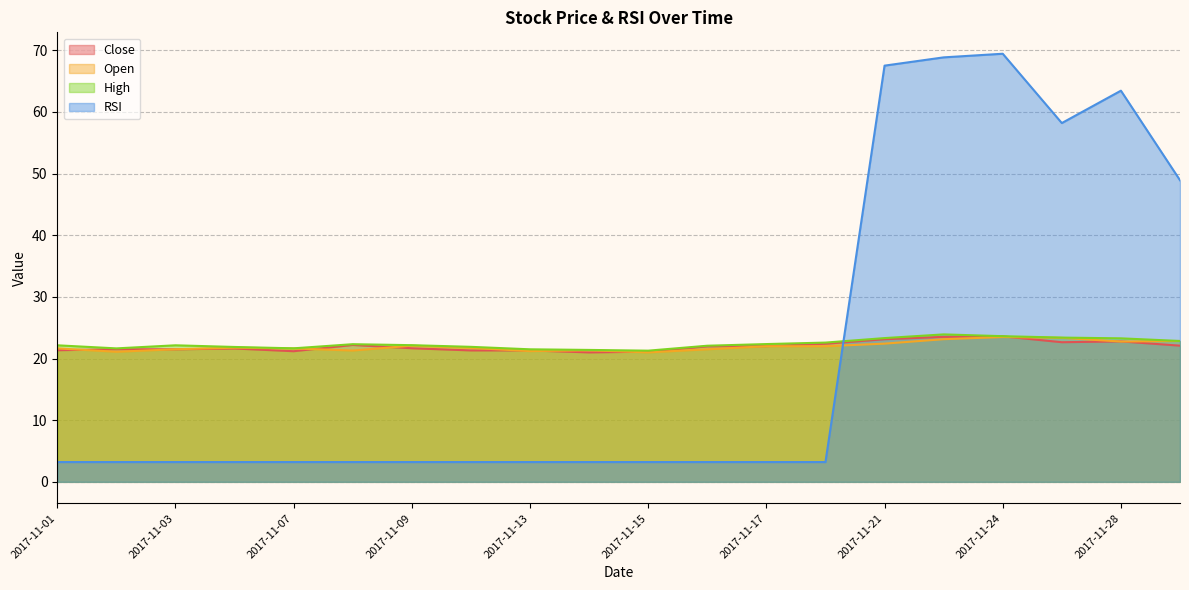

What is the highest value of the High series?

23.9